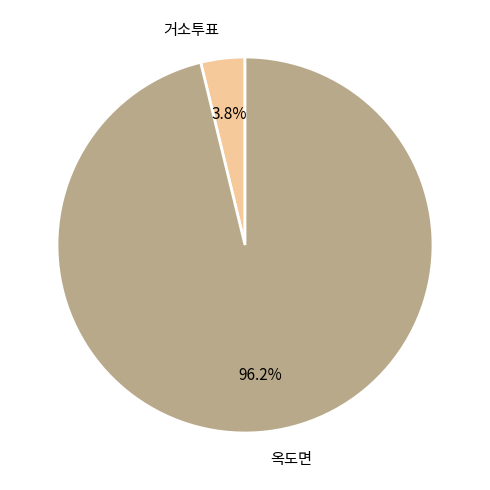

Count the number of slices in the pie.

2